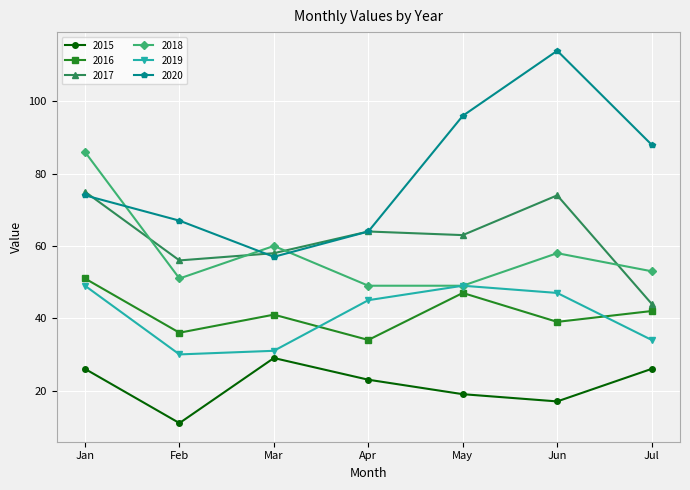

At how many categories does at least one series exceed 52?

7